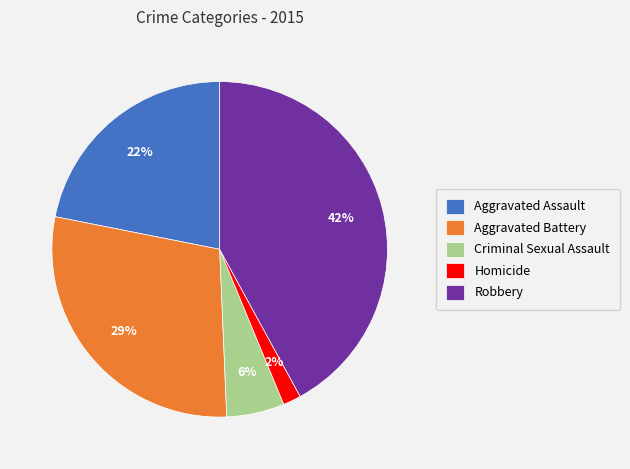

Which has a higher value, Robbery or Aggravated Assault?

Robbery